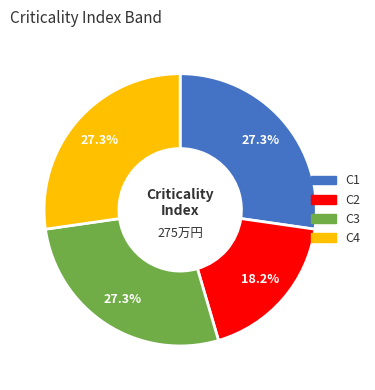

What is the ratio of the value at C1 to the value at C2?

1.5